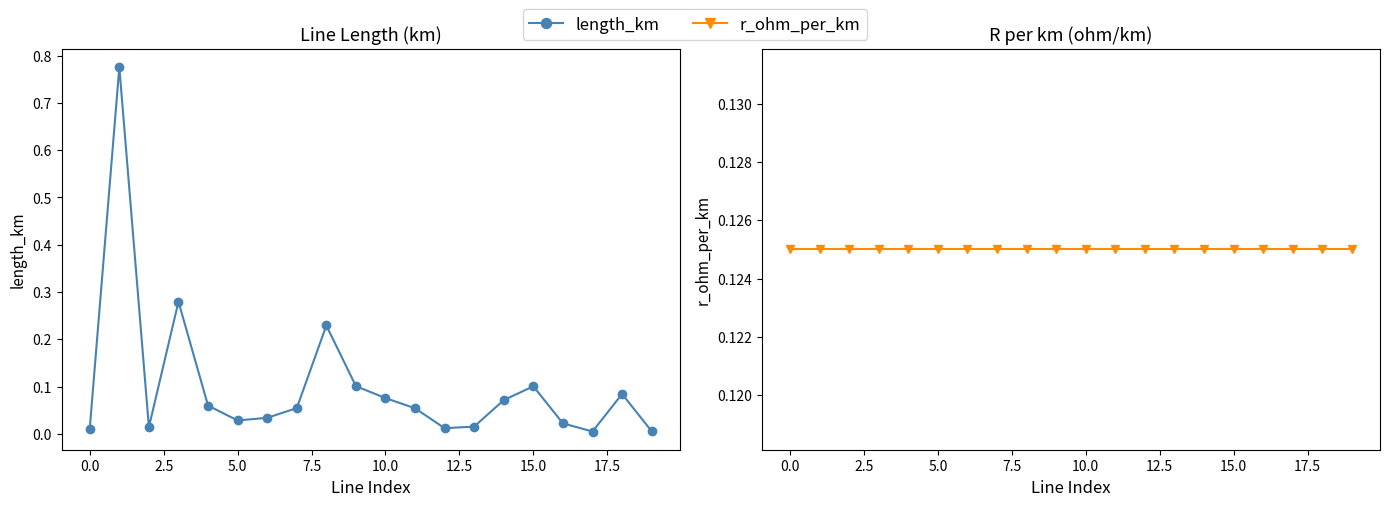

What is the difference between the maximum and minimum values in the length_km series?

0.8